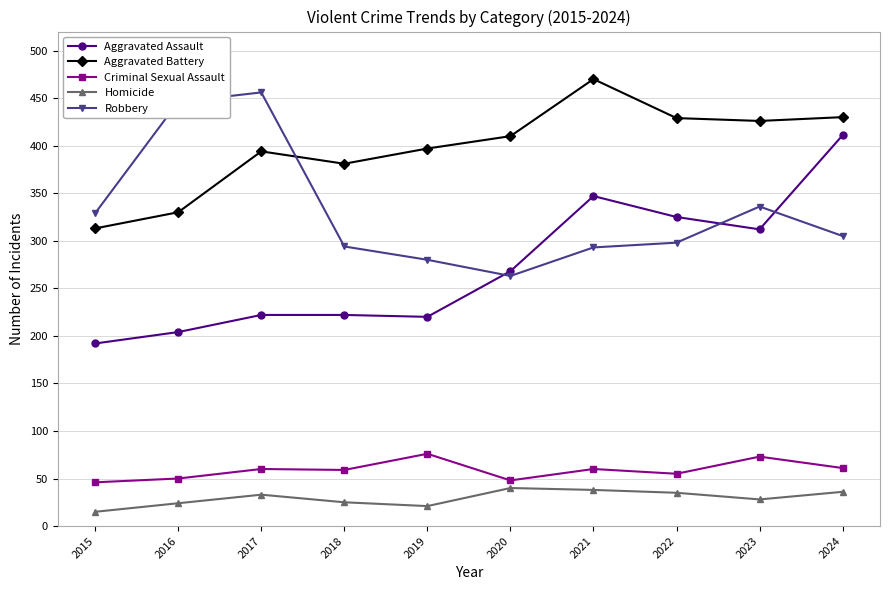

At which label does Aggravated Assault reach its minimum?

2015